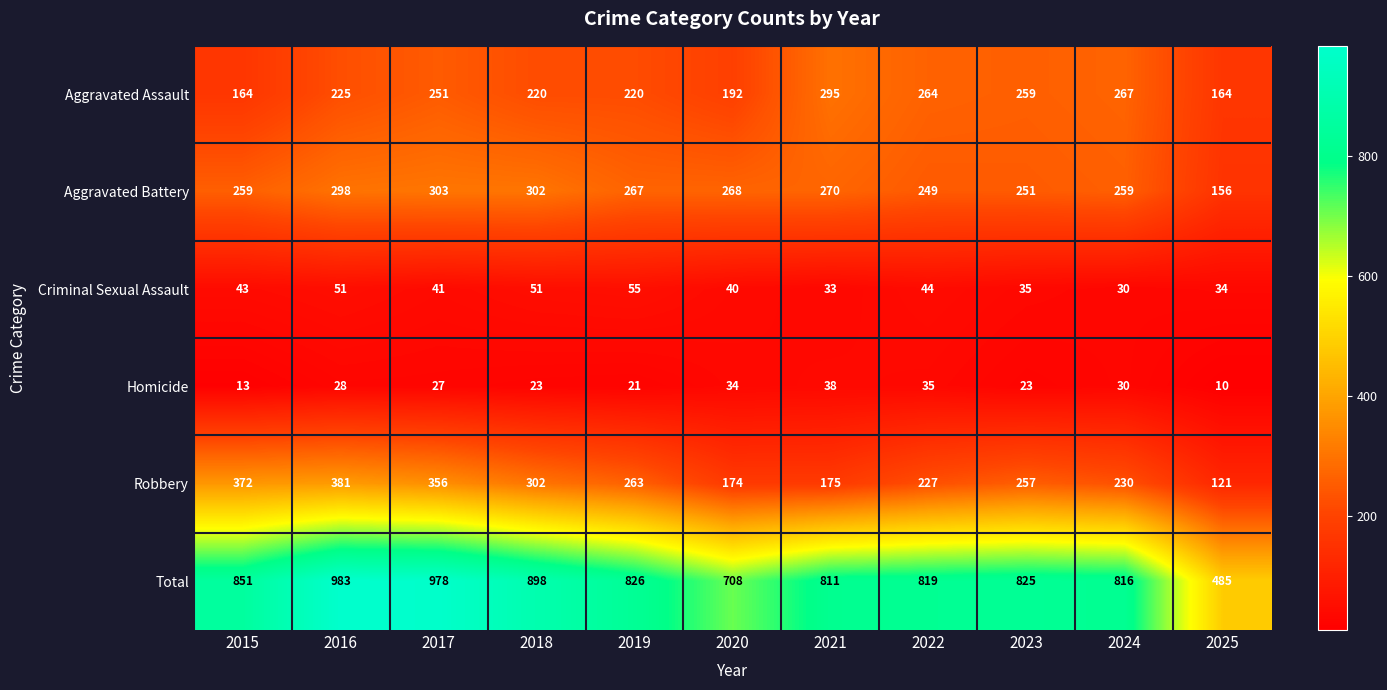

At how many categories does at least one series exceed 701?

10